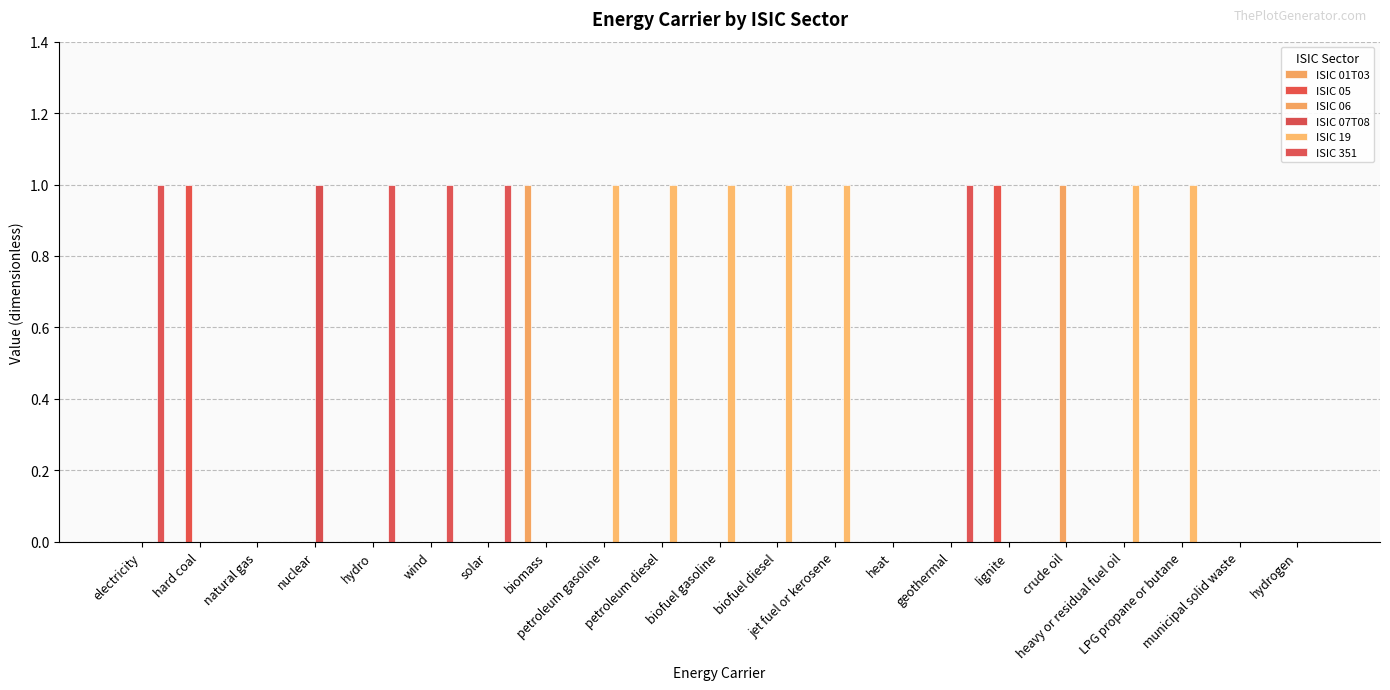

Which category has the highest value across all series?

biomass